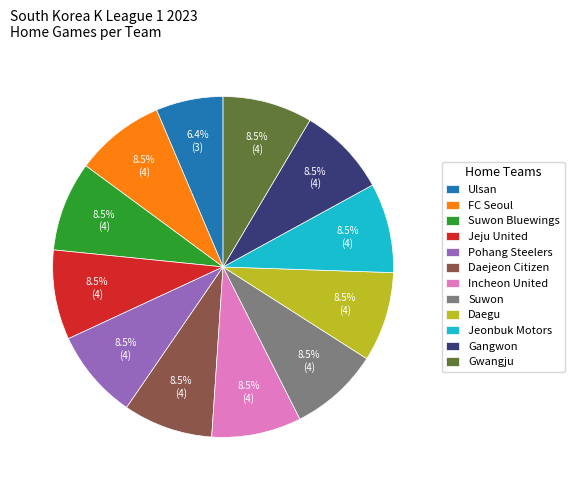

What is the smallest slice in the pie chart?

Ulsan